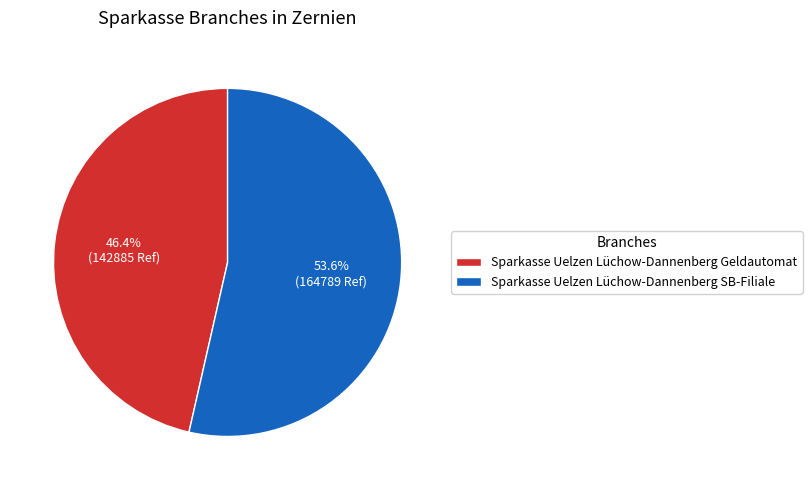

Is there a majority slice in this chart?

Yes